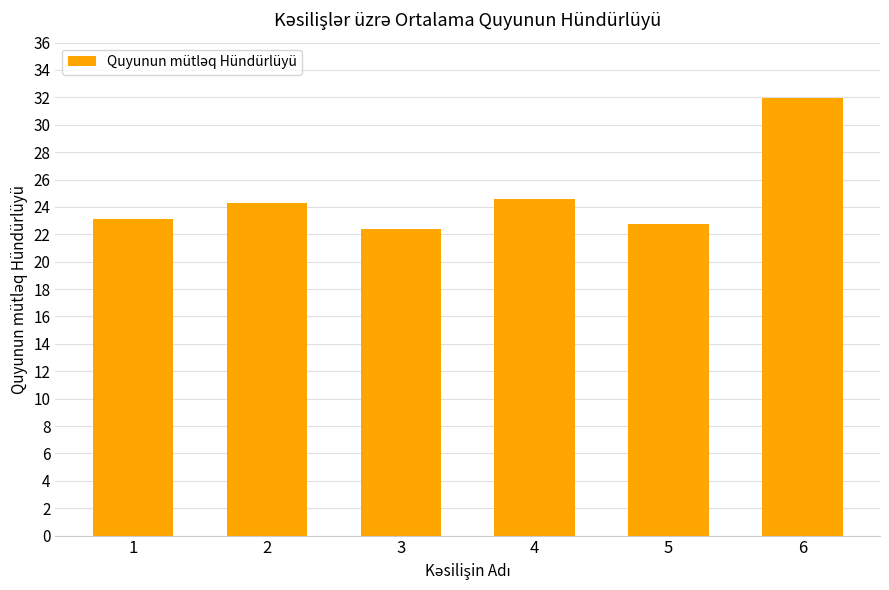

What is the value of the 3rd bar from the left?

22.4